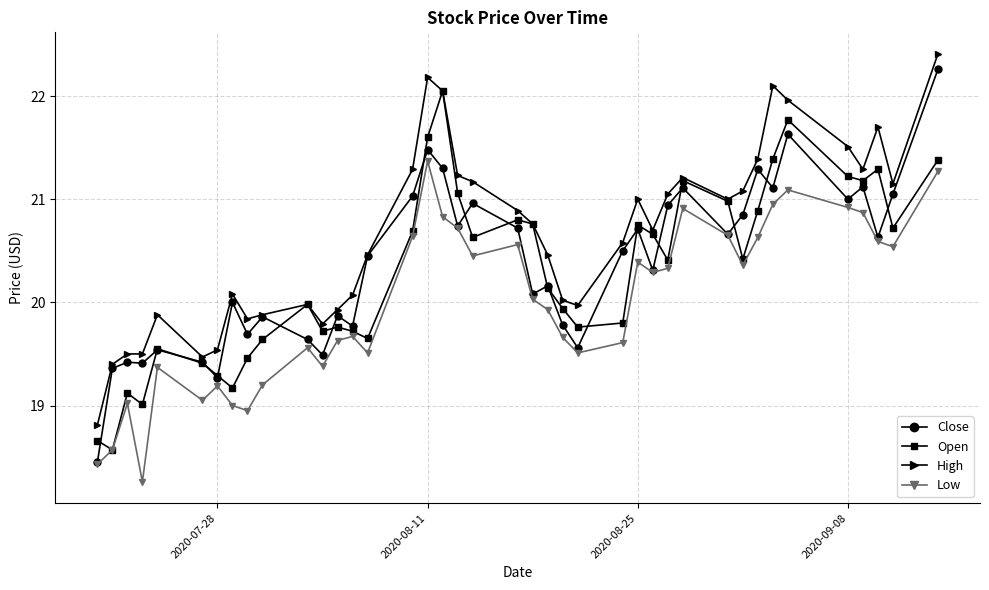

List the series in order of their peak value, lowest first.

Low, Open, Close, High